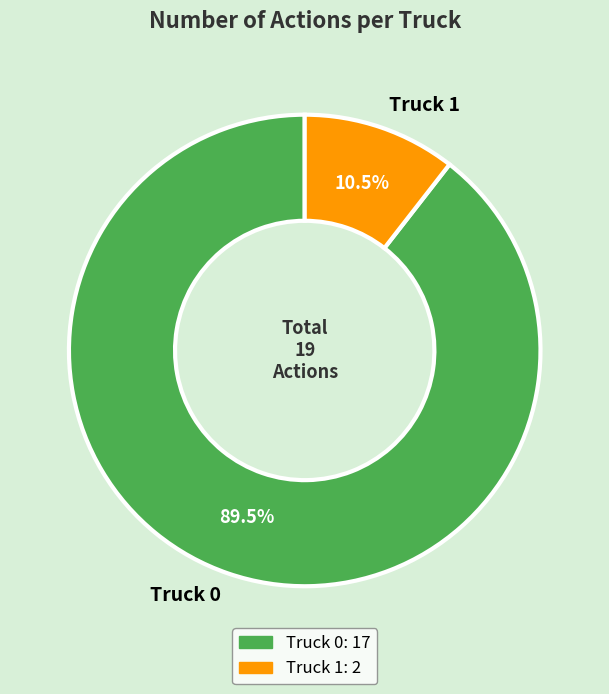

Is there any slice that represents more than half of the pie?

Yes